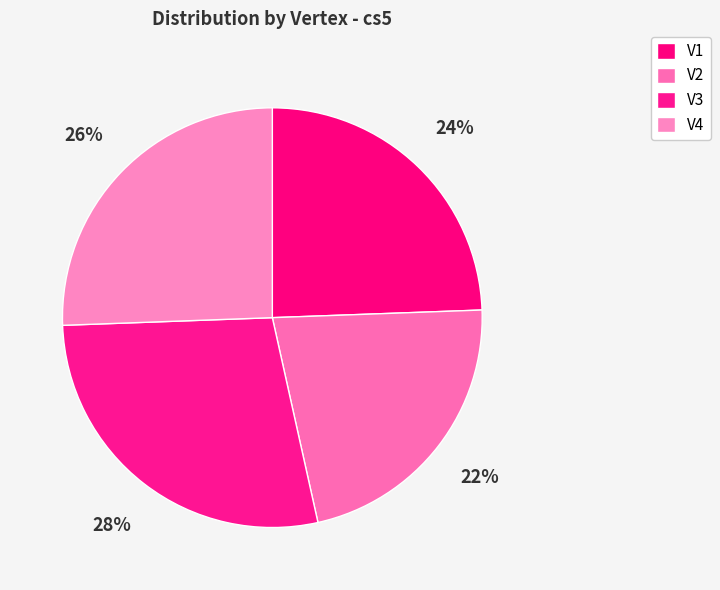

Which category has the biggest portion of the pie?

V3